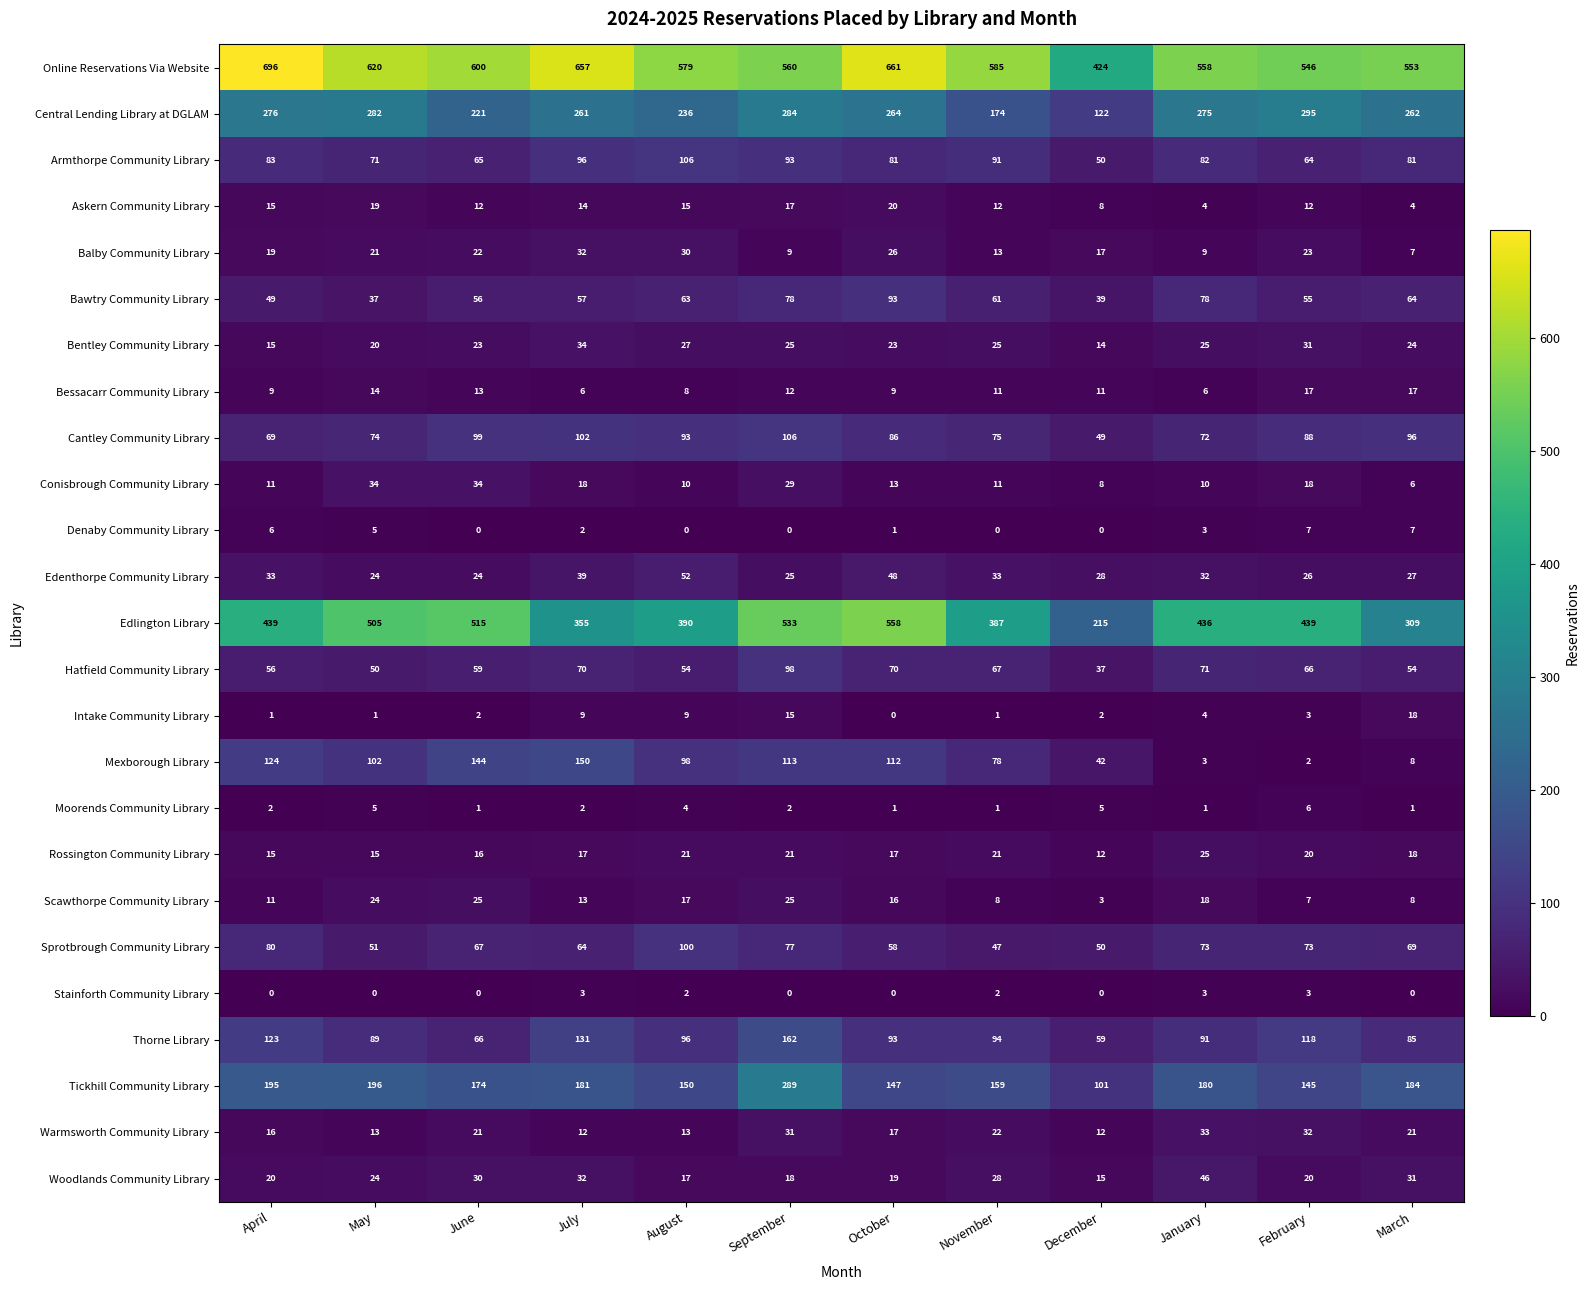

What is the greatest value displayed?

696